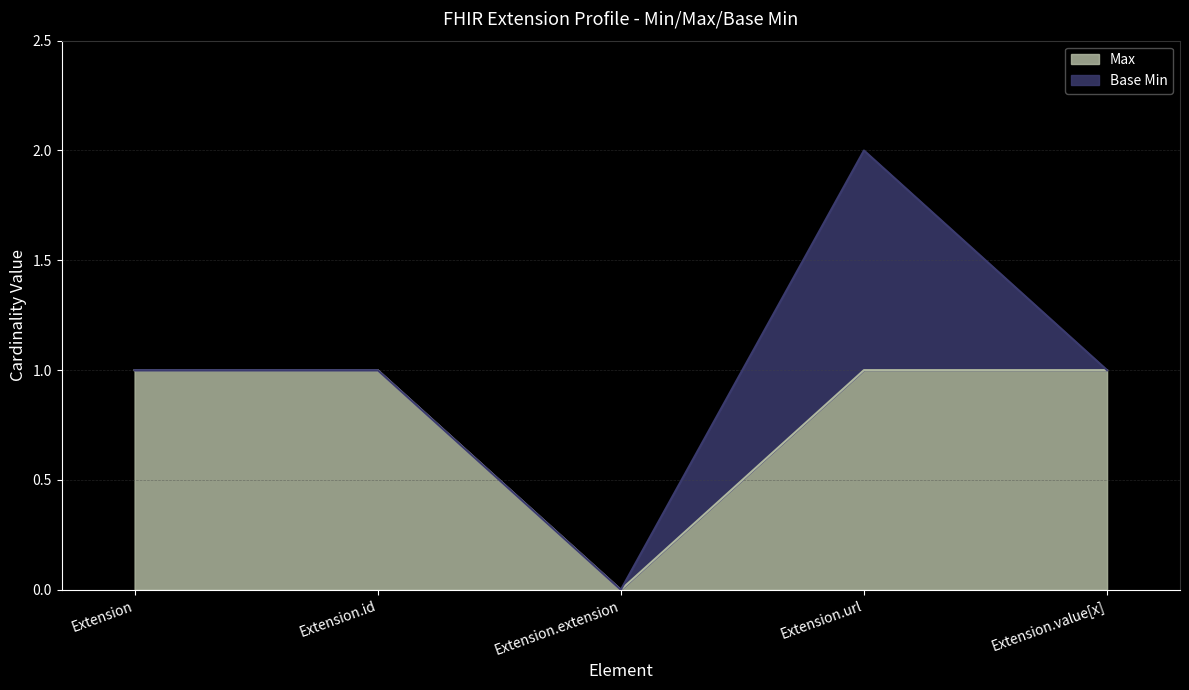

What position from the right is Extension?

5